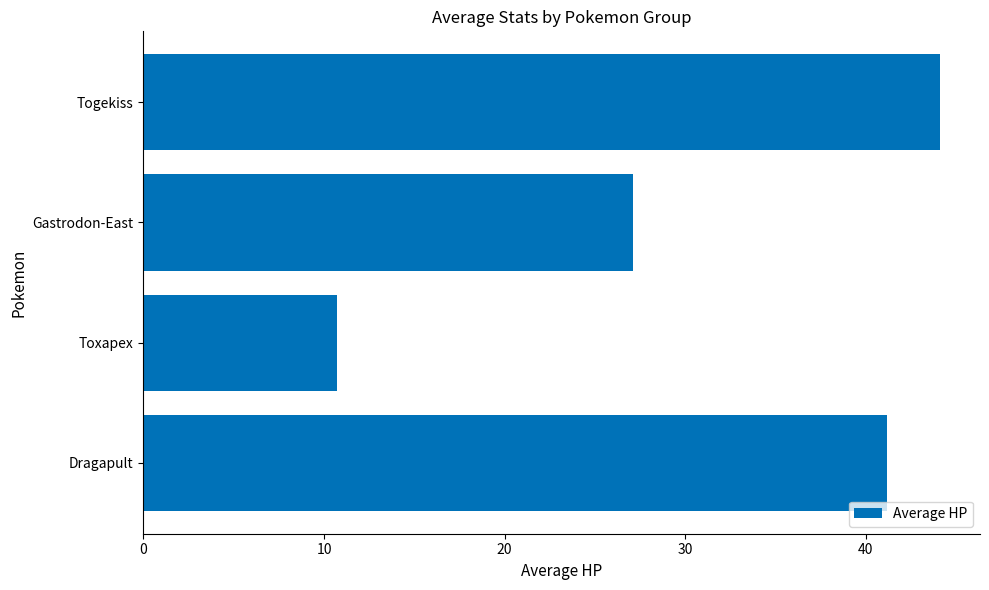

What is the average value?

30.8